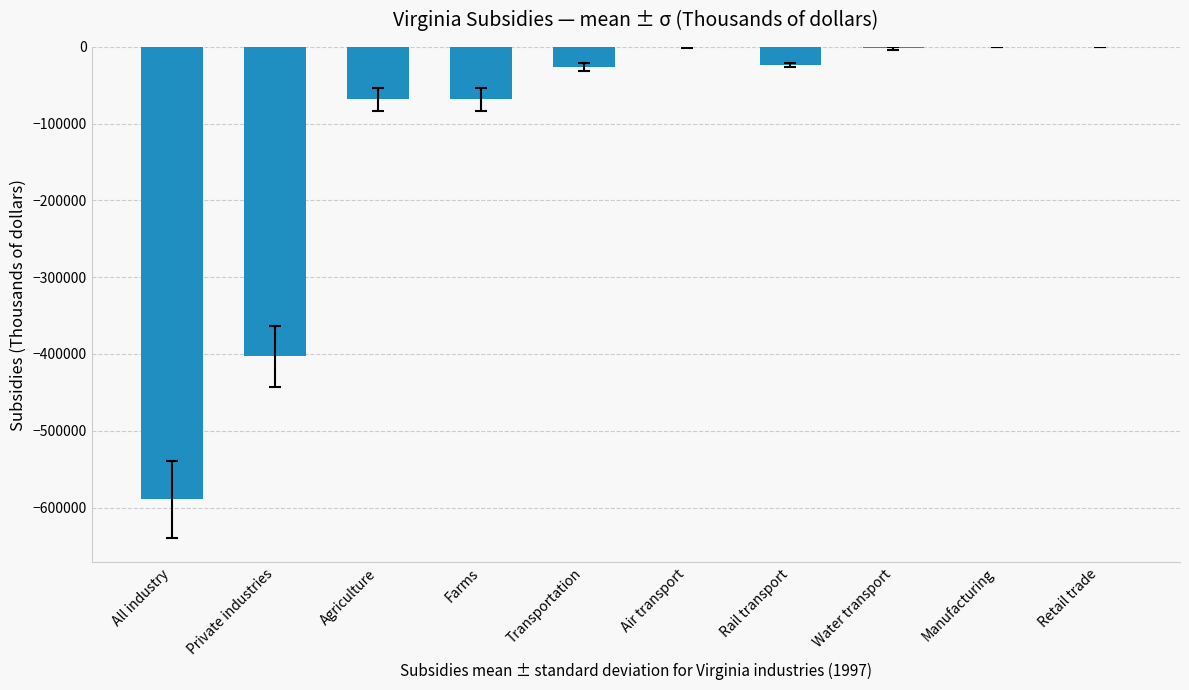

What is the change in value from Private industries to Agriculture?

+335262